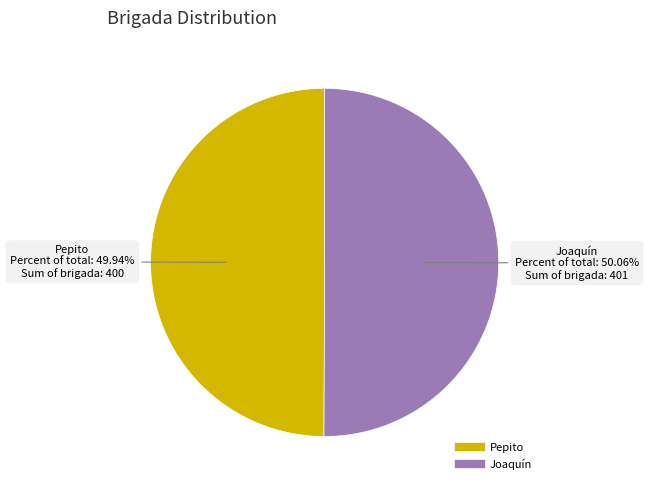

Is the sum of Pepito and Joaquín greater than half?

Yes